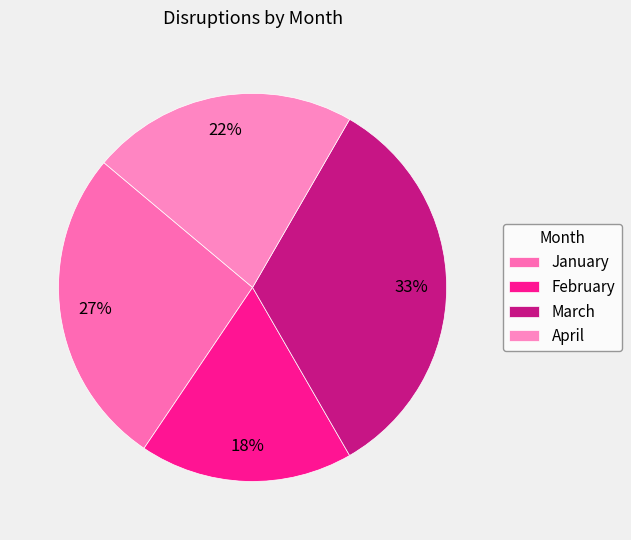

What is the change in value from February to March?

+7